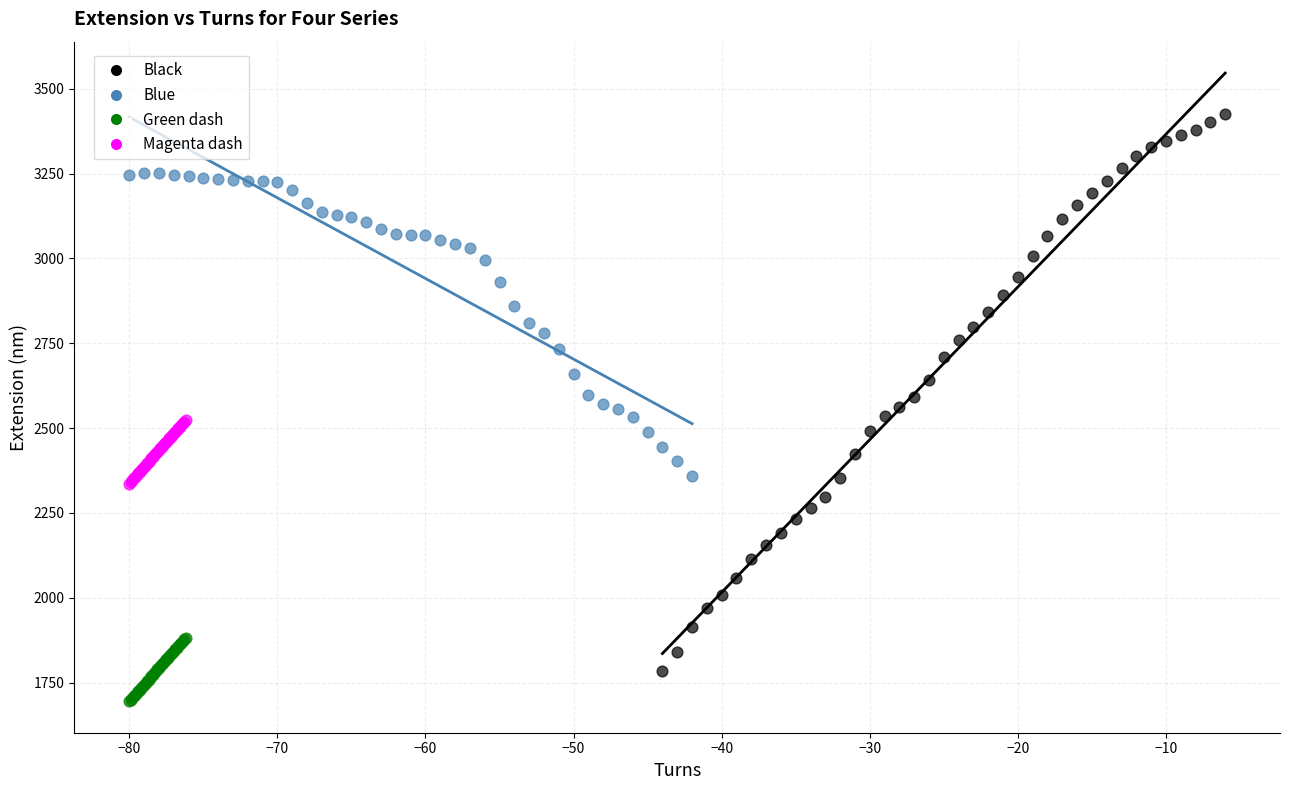

Which series reaches the maximum Y coordinate?

Black